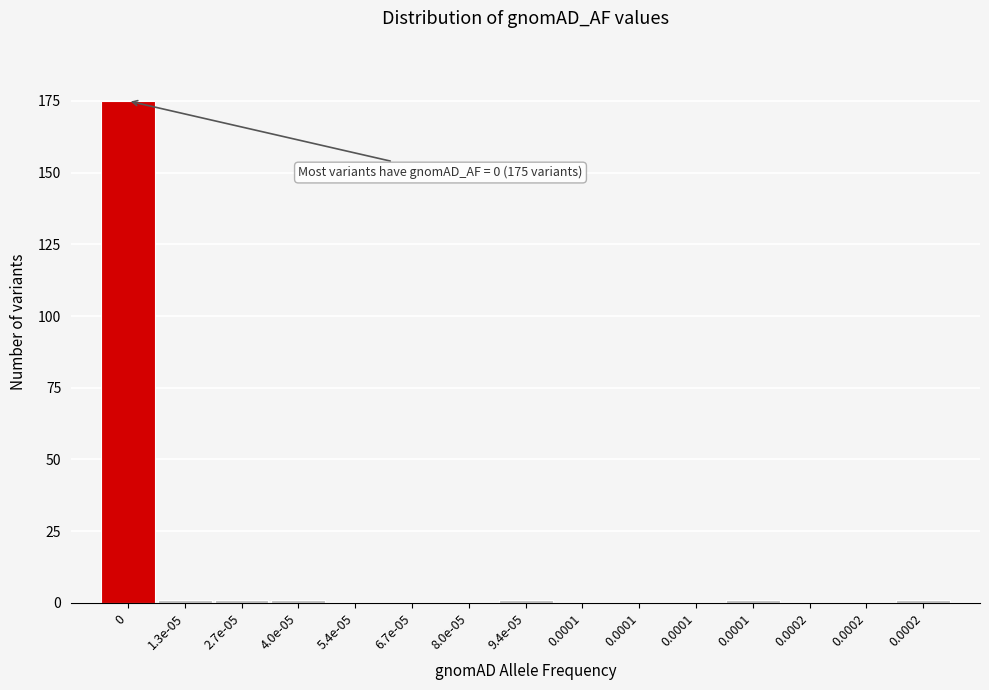

Count the number of data series in this chart.

1